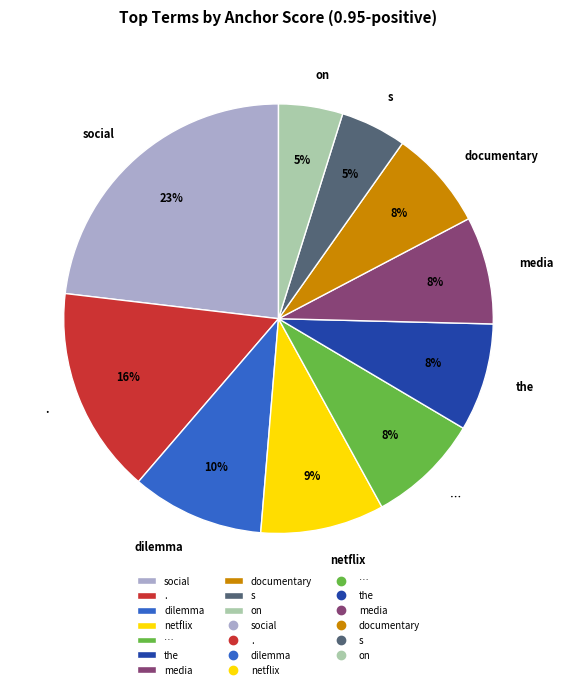

How many slices are in this pie chart?

10